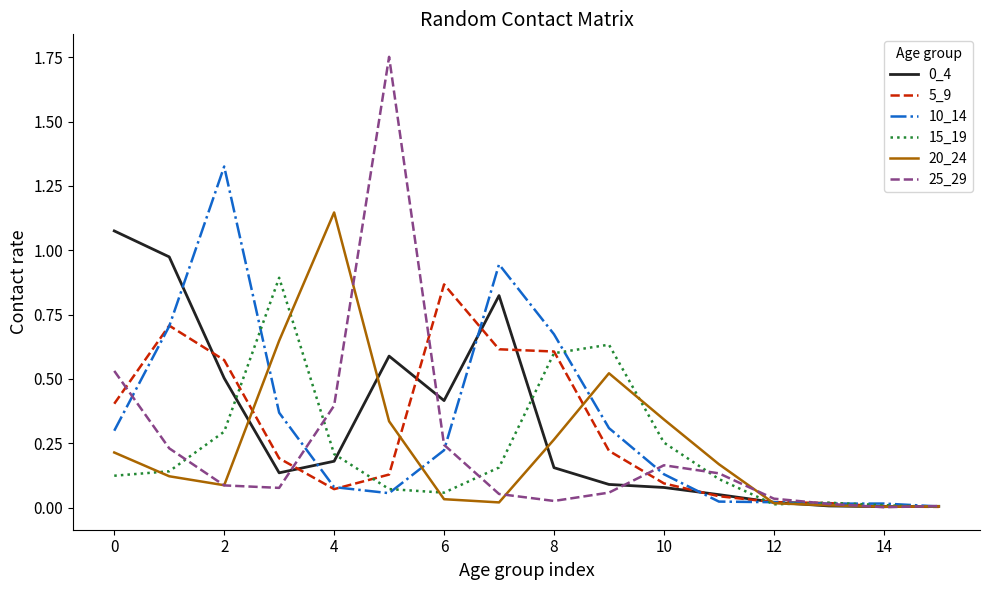

Which series has the widest spread of values?

25_29